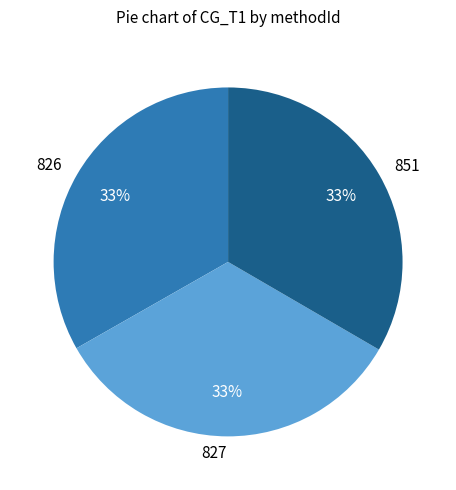

Is there a majority slice in this chart?

No